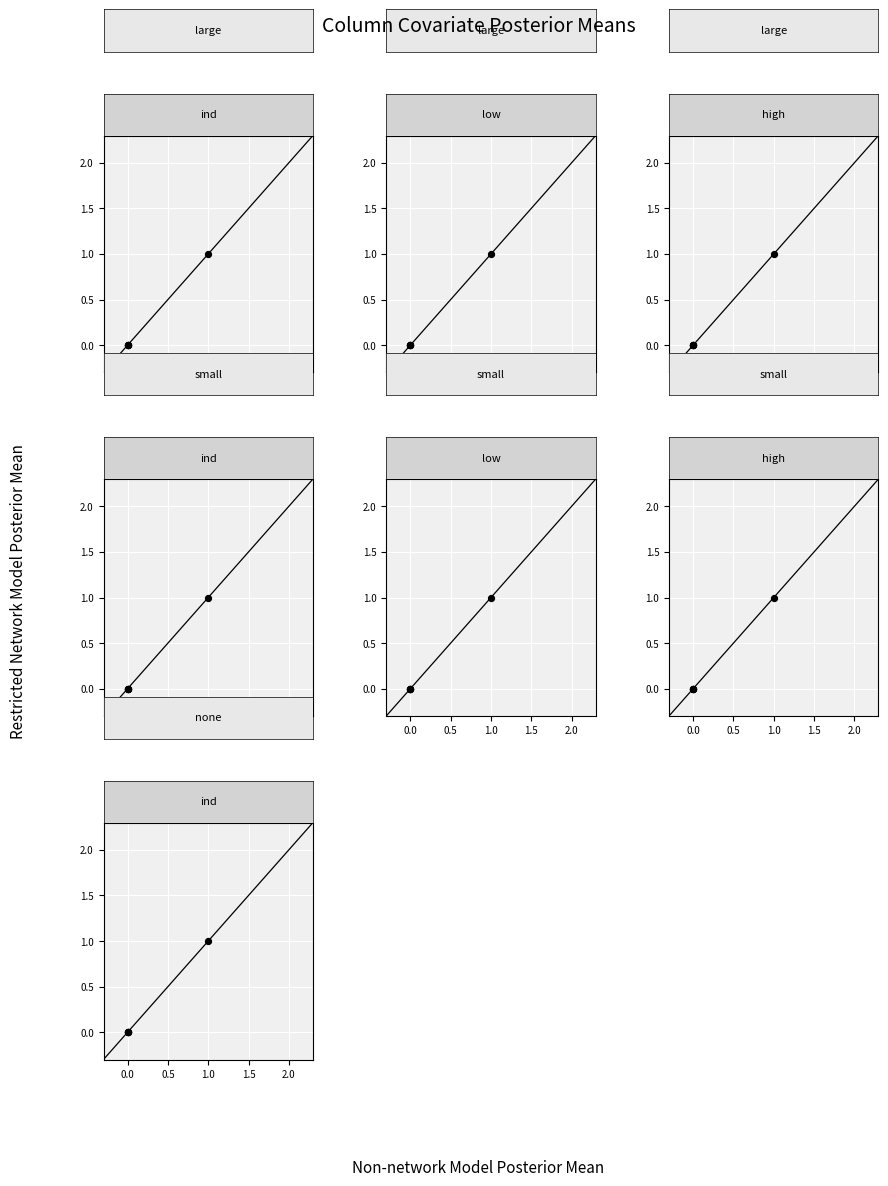

What is the change in value from 0.0 to 1.0?

+1